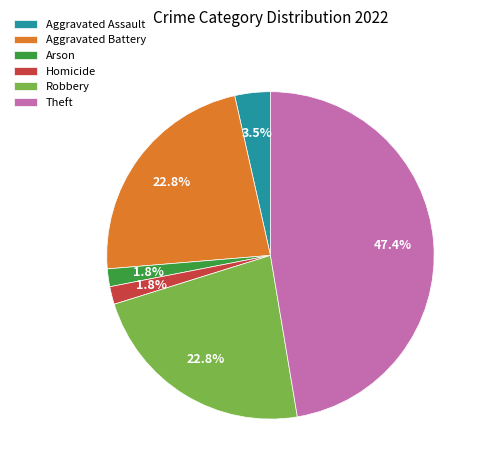

Is it true that Theft is 47% of the pie?

True